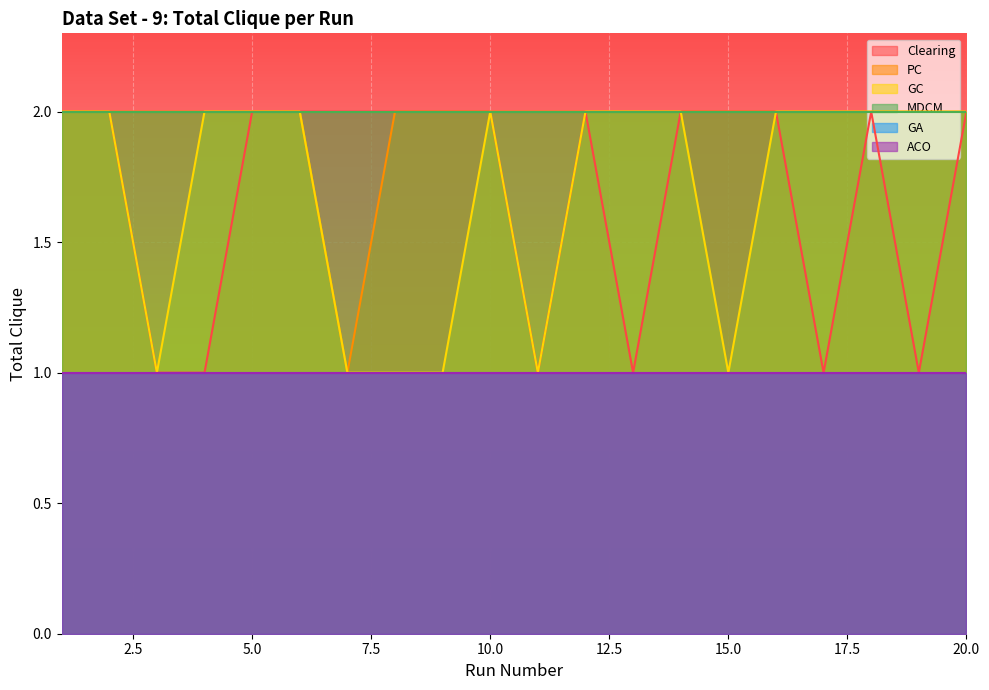

Which series changed the most between 5 and 17?

Clearing